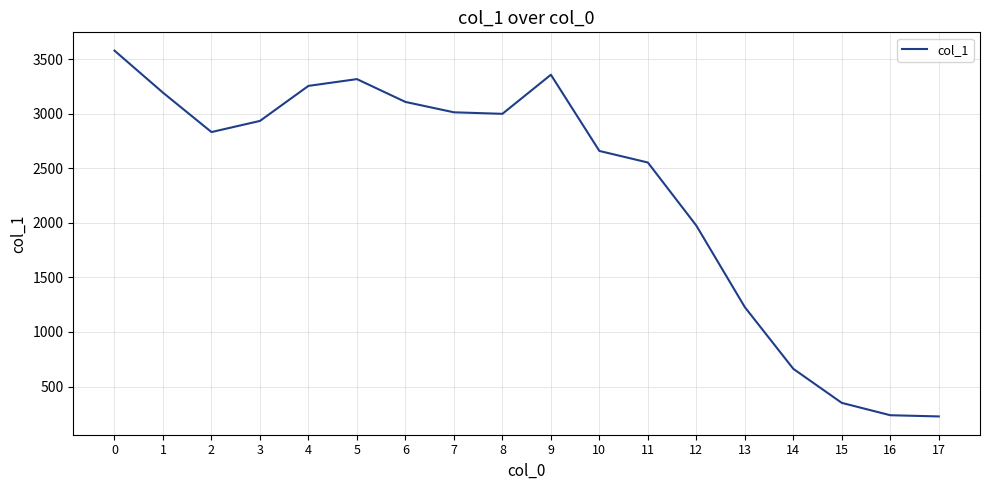

What is the ratio of the value at 0 to the value at 13?

2.9